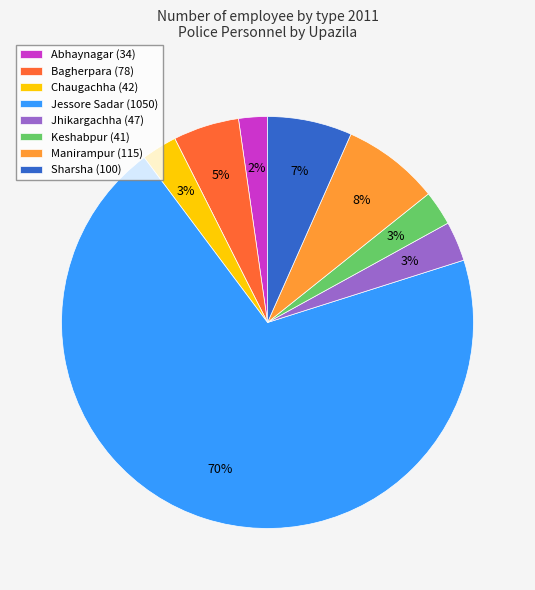

Which category has the biggest portion of the pie?

Jessore Sadar